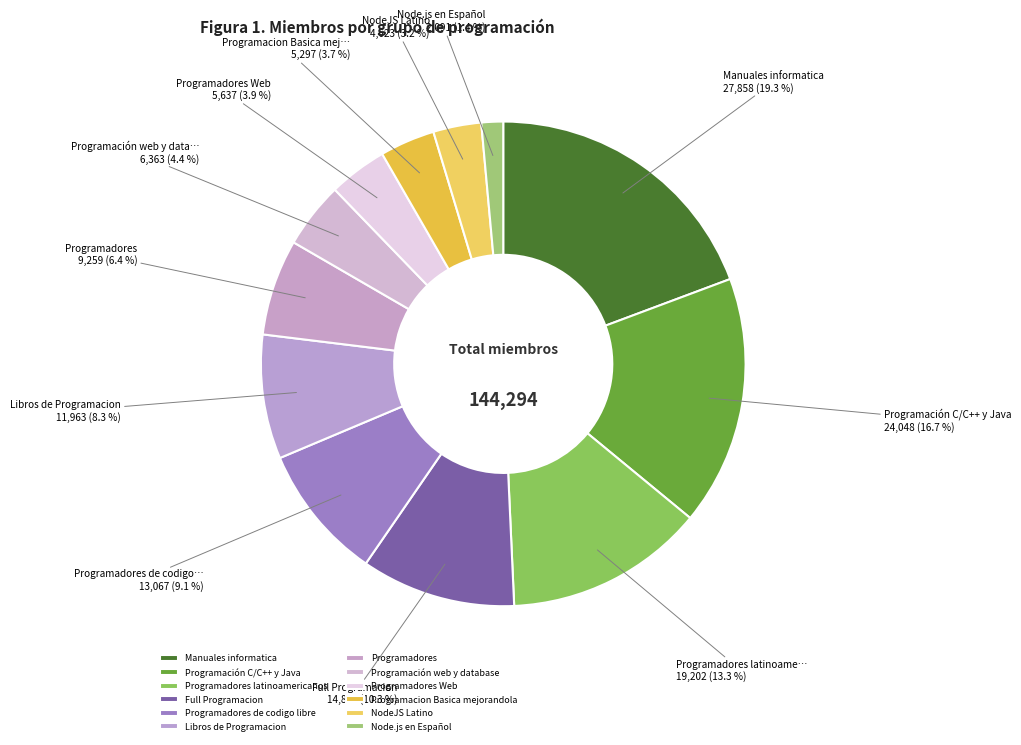

What is the change in value from Programación C/C++ y Java to Node.js en Español?

-21957